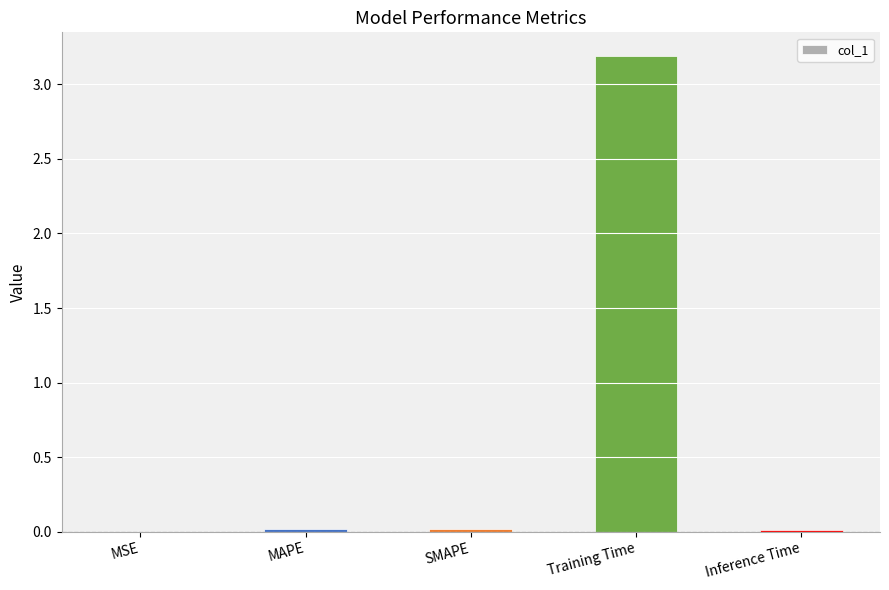

Which has a higher value, Training Time or SMAPE?

Training Time